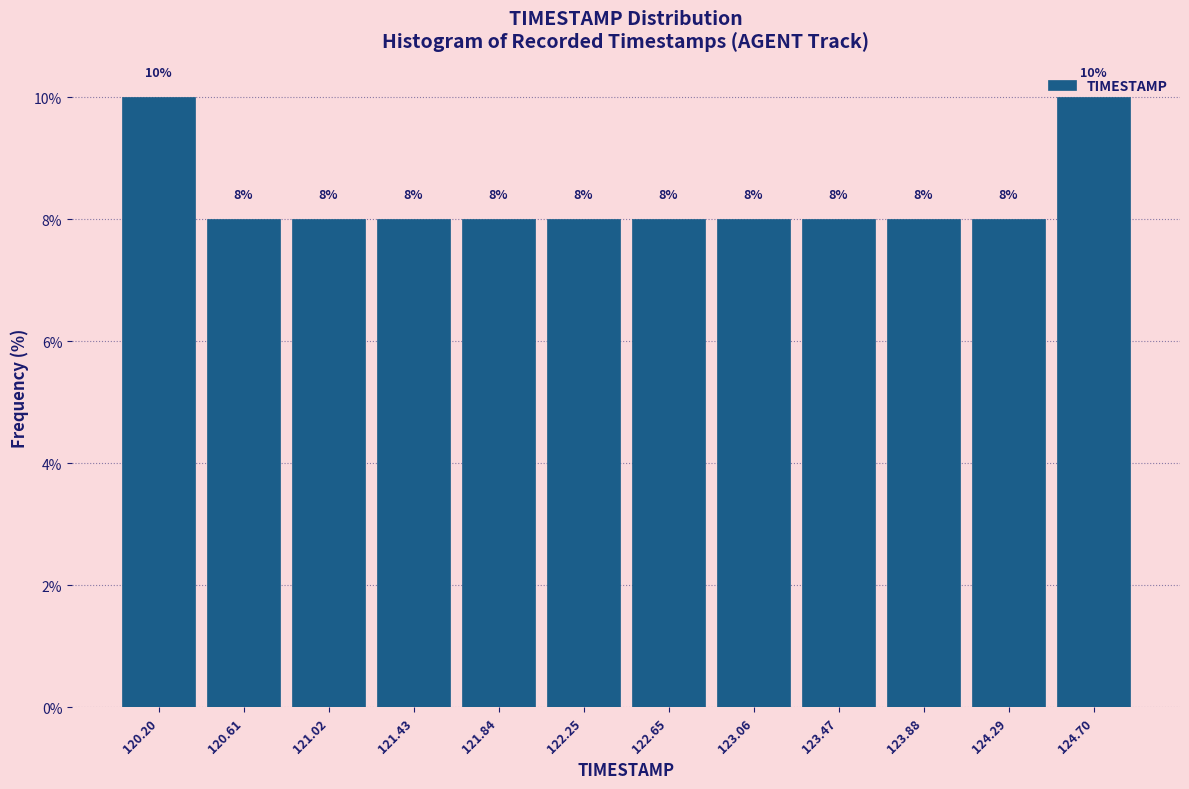

Reading left to right, transcribe this chart: for each bar, give the range it covers on the x-axis and its height. The bar edges are not printed on the chart, so give them approximately, as read against the axis.

120.00 to 120.40: 10
120.40 to 120.80: 8
120.80 to 121.25: 8
121.25 to 121.65: 8
121.65 to 122.05: 8
122.05 to 122.45: 8
122.45 to 122.85: 8
122.85 to 123.25: 8
123.25 to 123.70: 8
123.70 to 124.10: 8
124.10 to 124.50: 8
124.50 to 124.90: 10